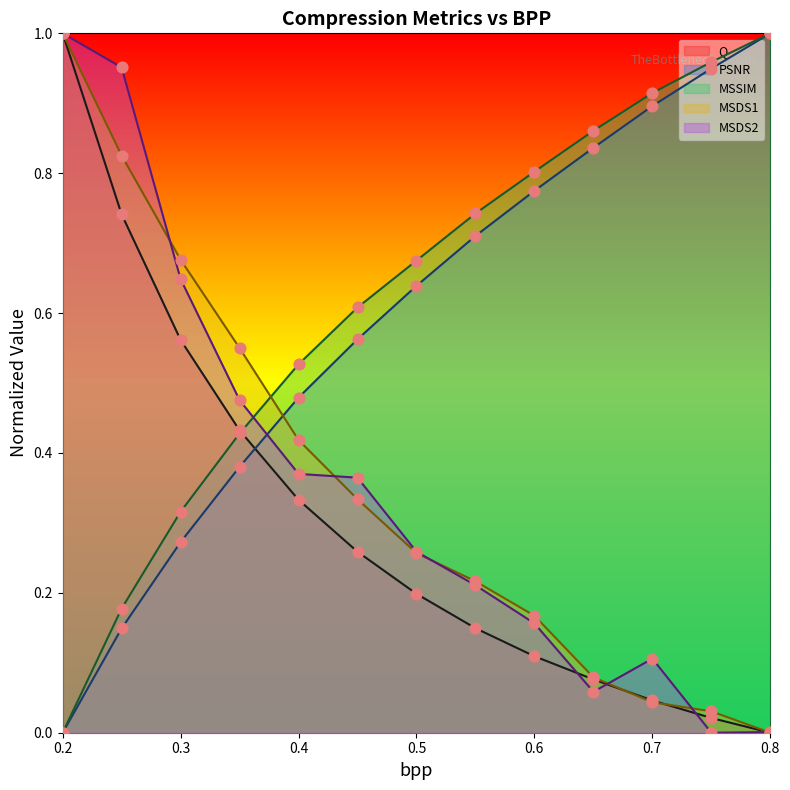

At how many categories does at least one series exceed 0?

13